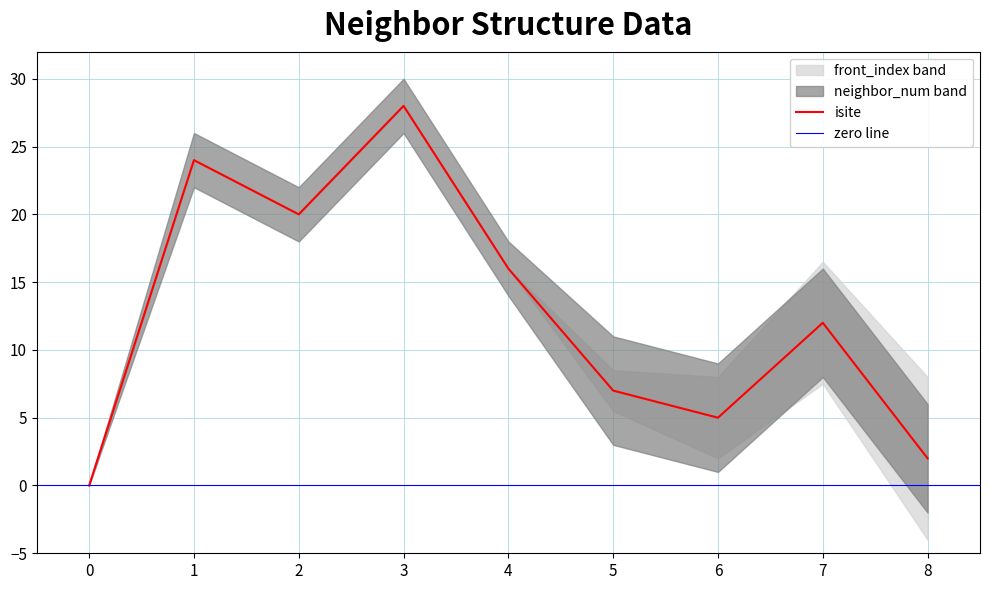

The isite series shows 28 at 3. True or false?

True